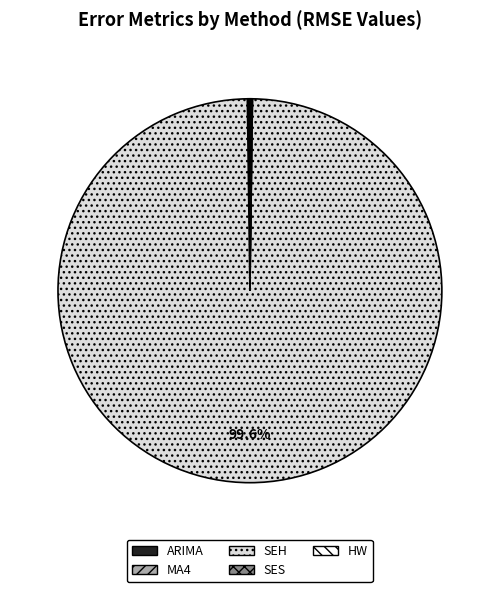

Does SEH represent more than half of the total?

Yes